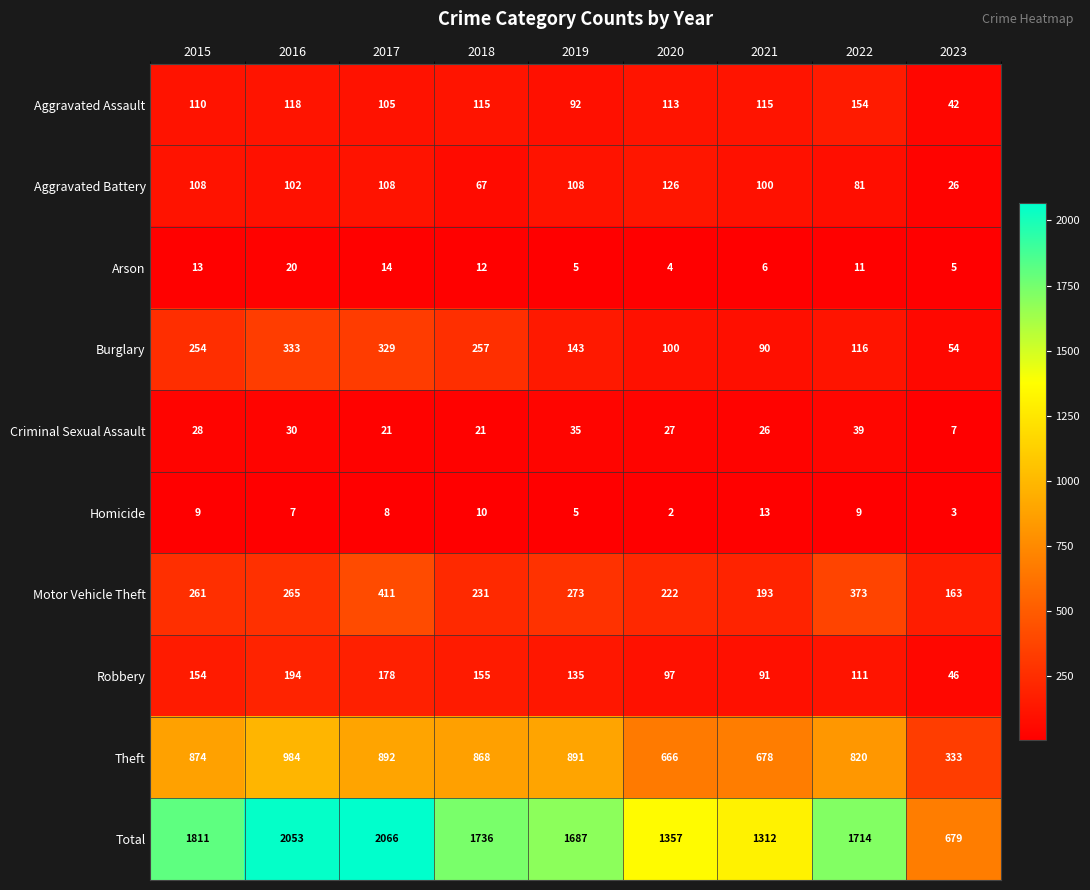

Where is Motor Vehicle Theft nearest to the value 287?

2019